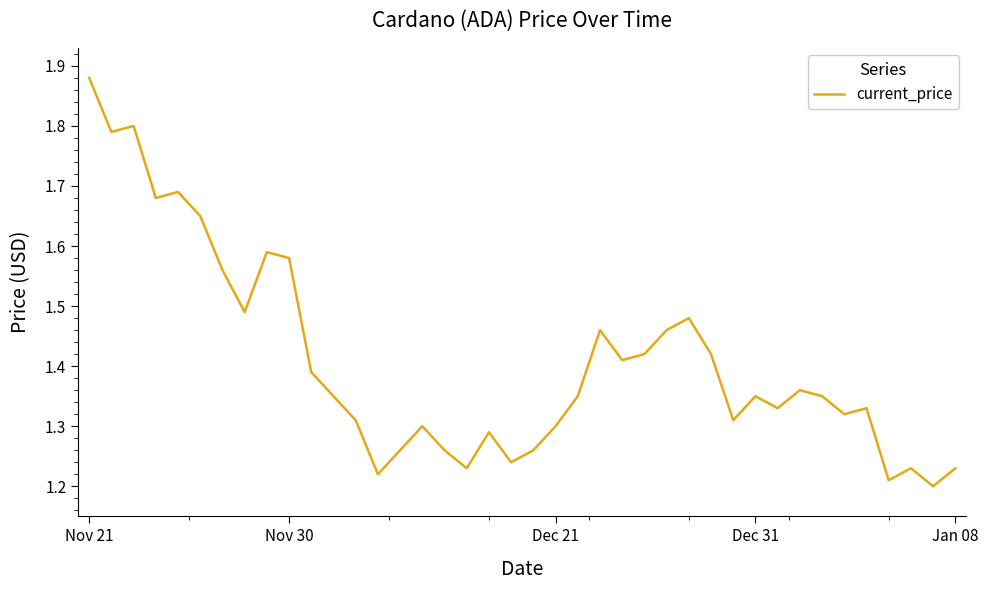

What is the difference between the second highest and minimum values?

0.6